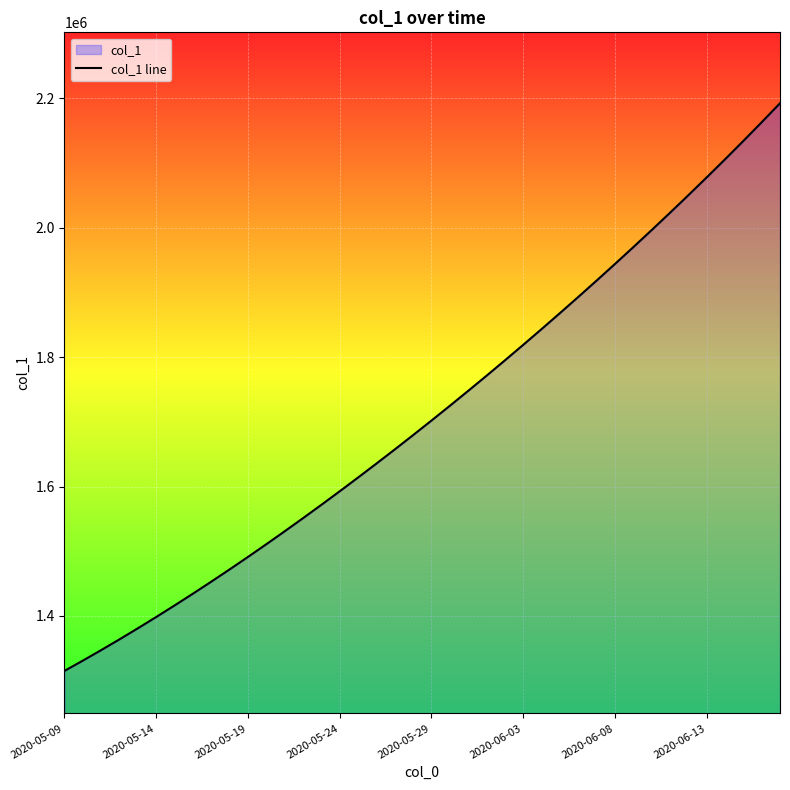

What is the maximum value shown in the chart?

2192226.5